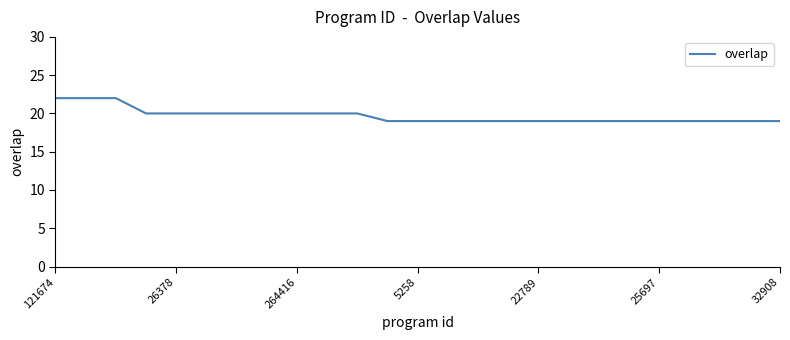

What is the smallest value displayed?

19